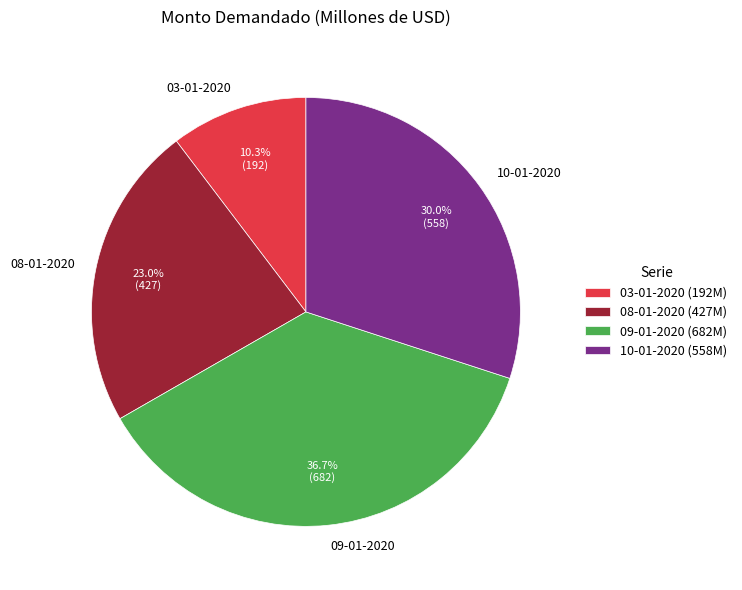

How many segments does this pie chart have?

4